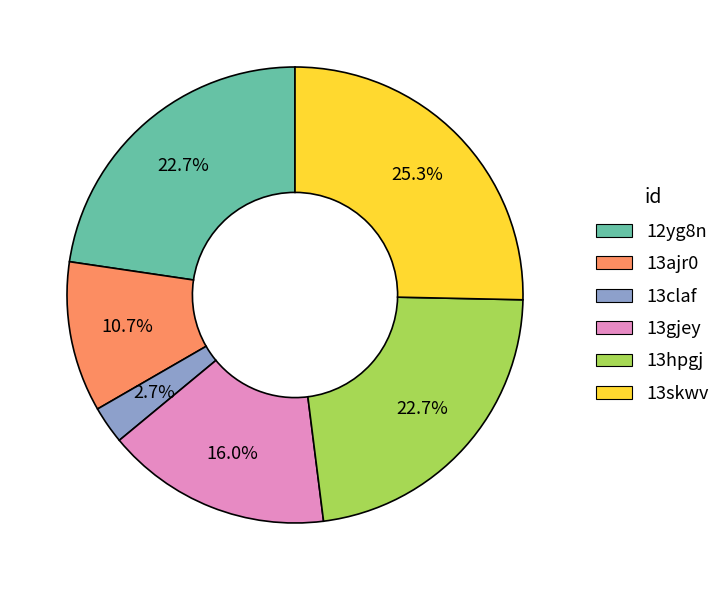

To the nearest percent, what is the average slice percentage?

17%